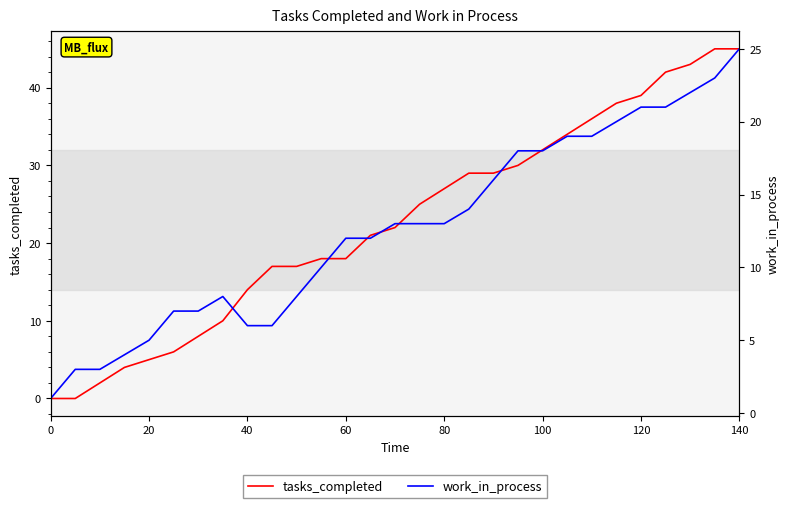

Which series has the widest spread of values?

tasks_completed